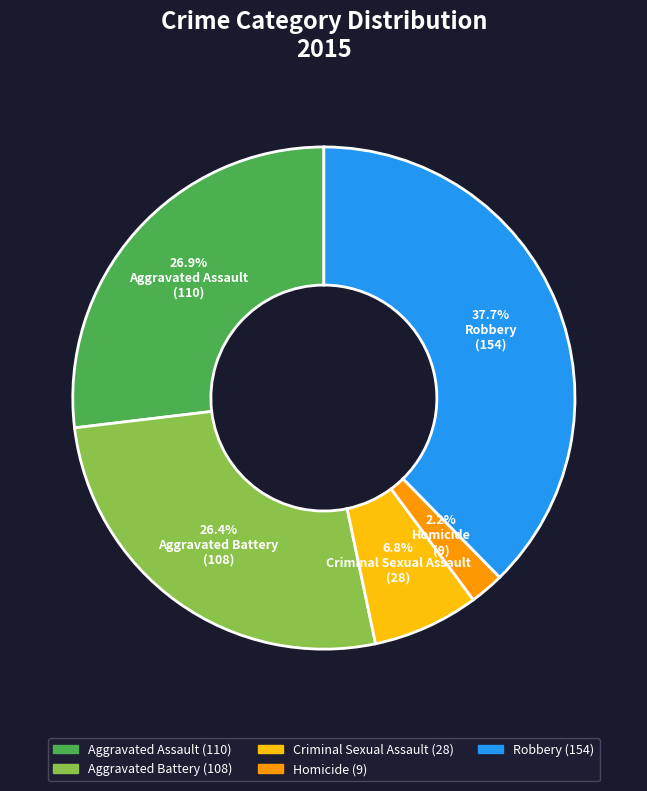

To the nearest percent, what is the combined percentage of Homicide and Aggravated Battery?

29%